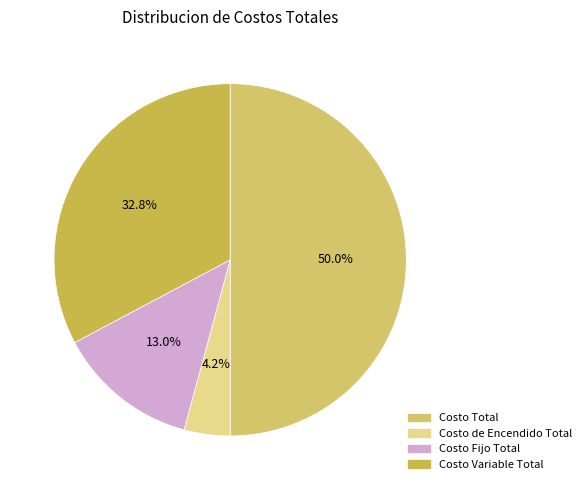

To the nearest percent, what is the difference between the Costo de Encendido Total and Costo Total slice percentages?

46%